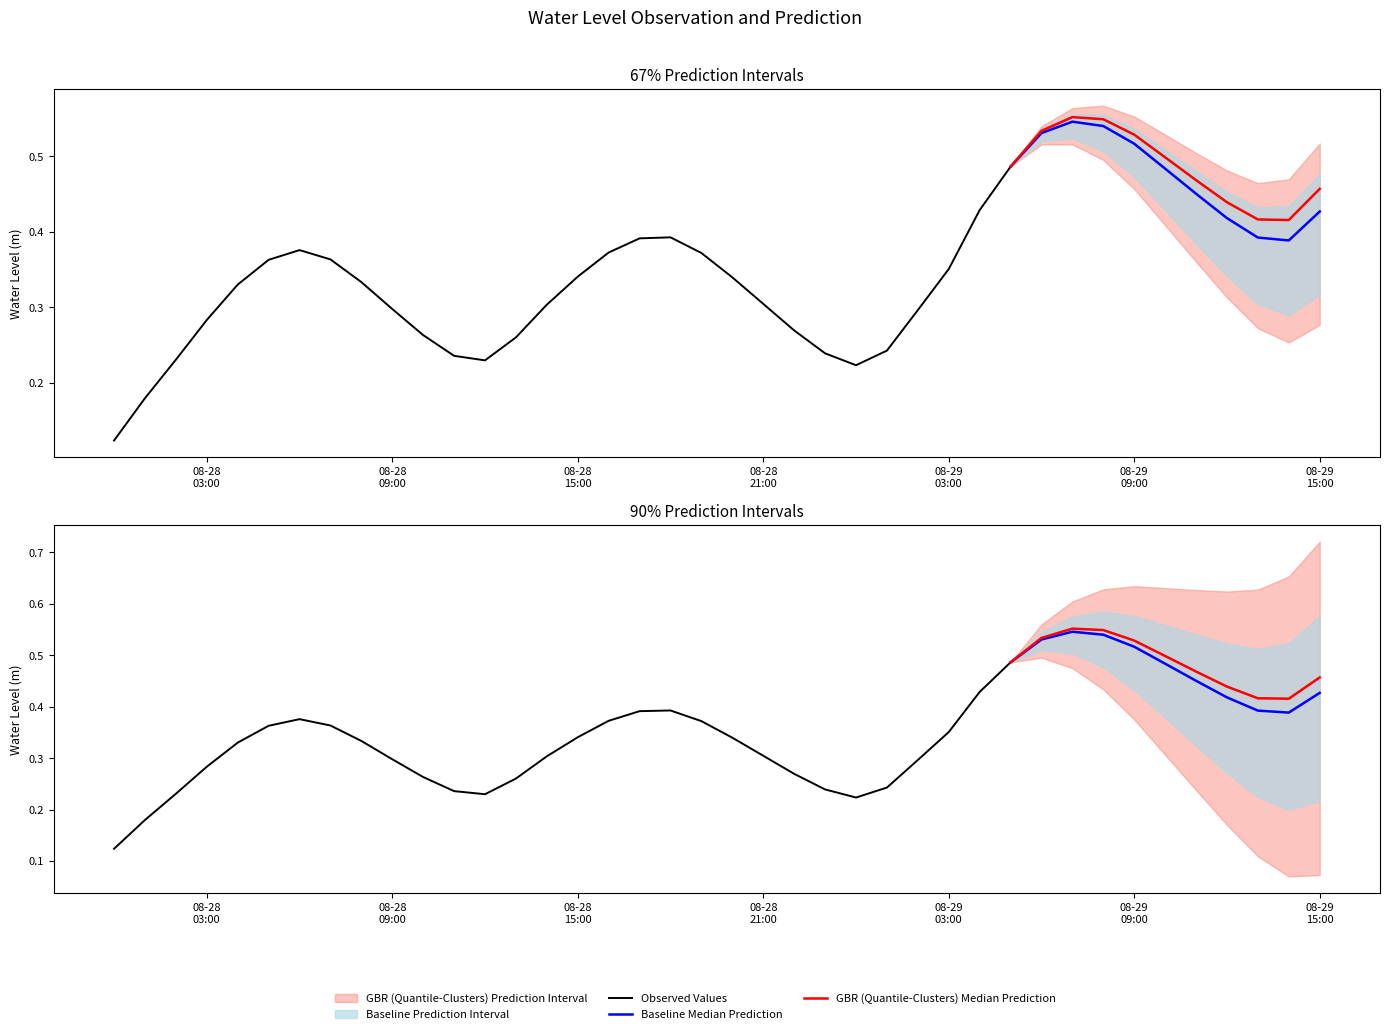

What is the label of the 17th point from the right?

2024-08-28 23:00:00